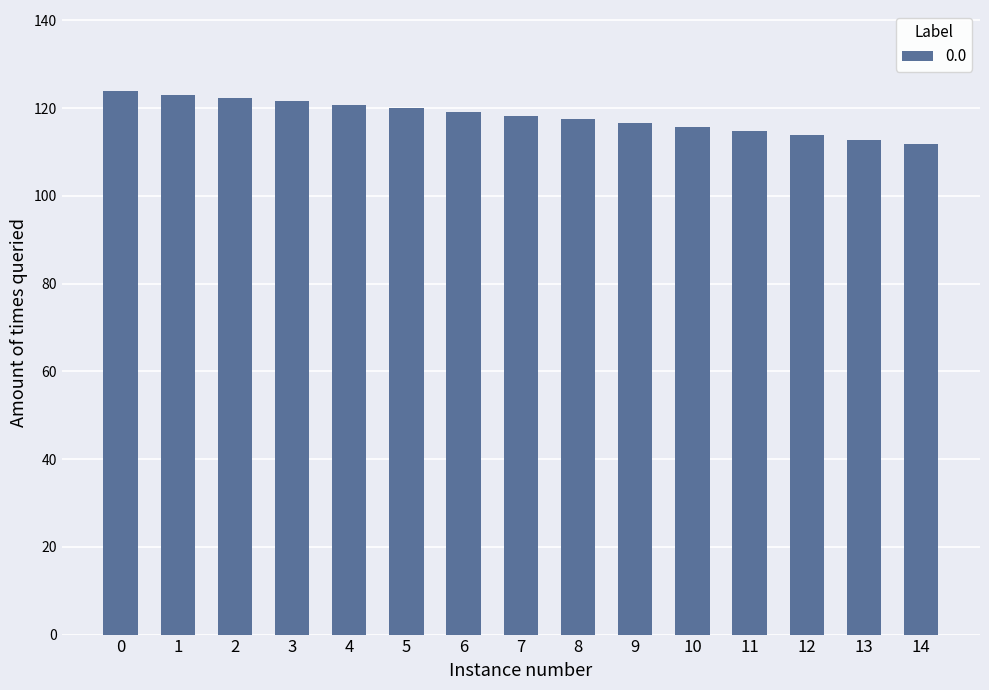

Between 11 and 14, which is larger?

11